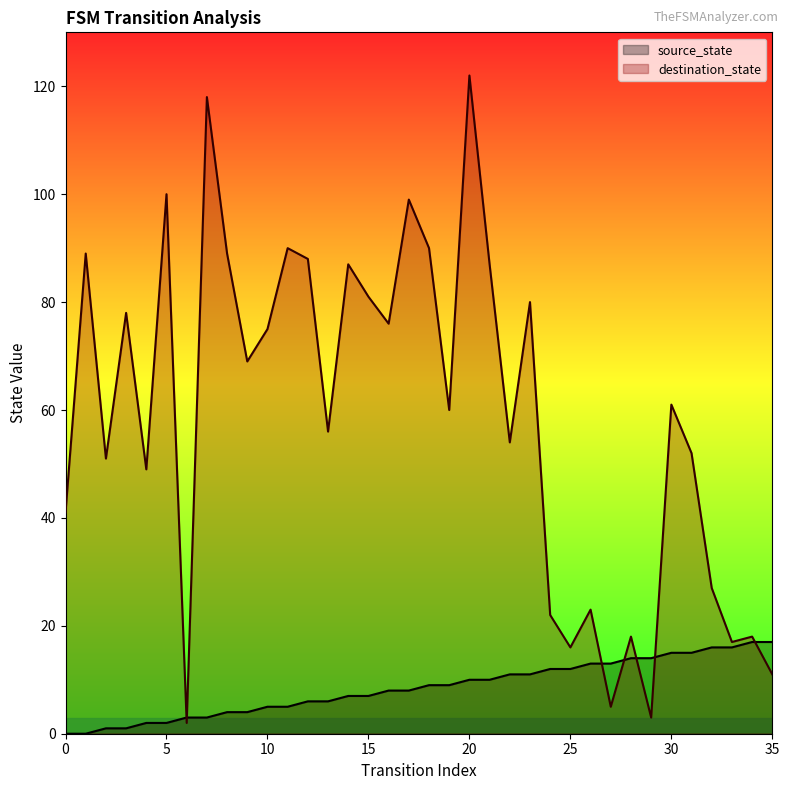

Is it true that source_state equals 7 at 10?

False